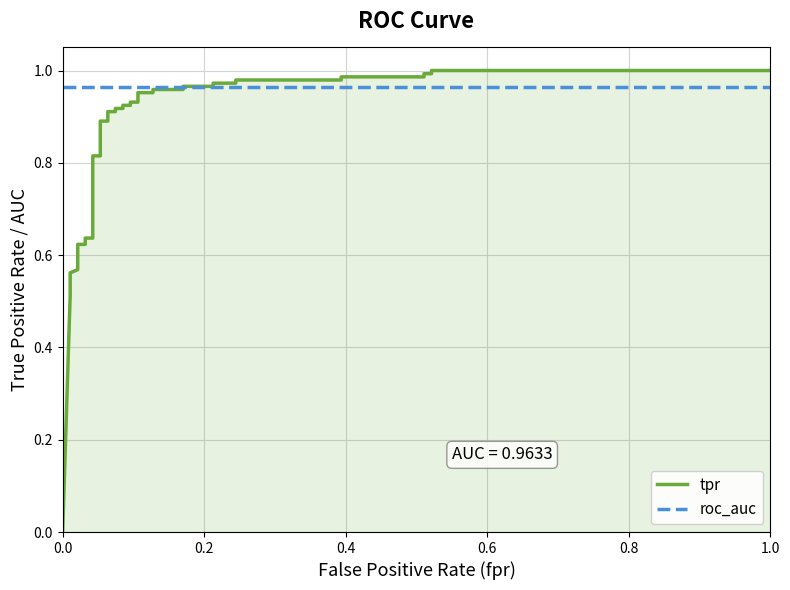

How many times do roc_auc and tpr cross each other?

1